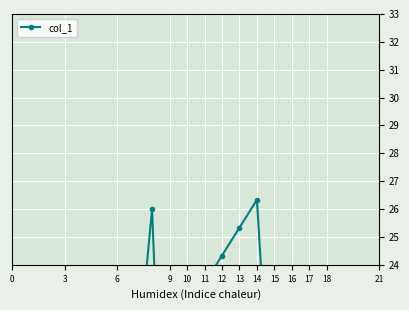

What is the label of the 9th point from the right?

12